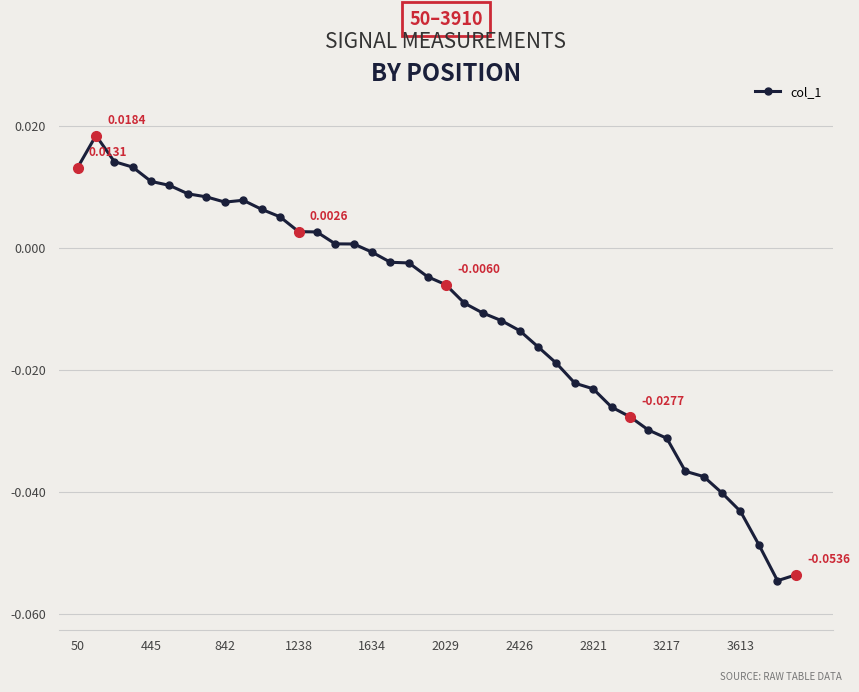

True or false: the data has more than 0 interior local peaks.

True